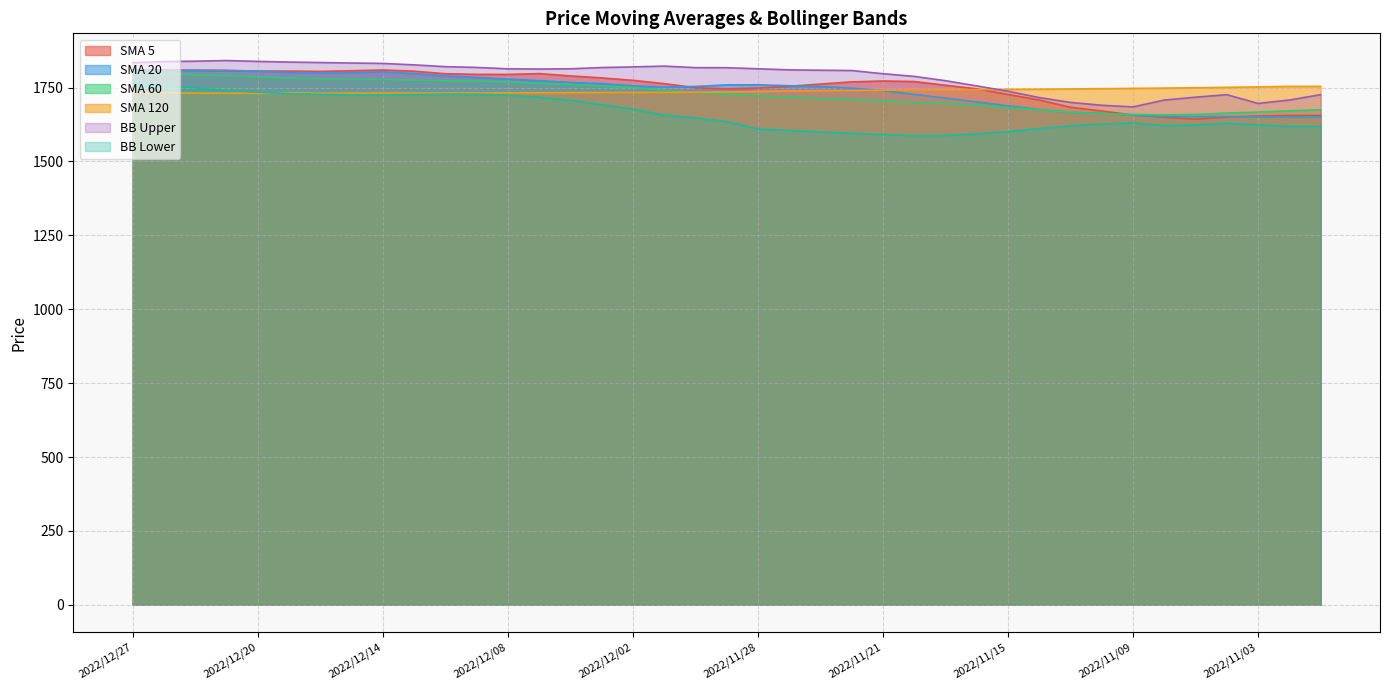

How many interior local valleys does the SMA 120 series have?

2